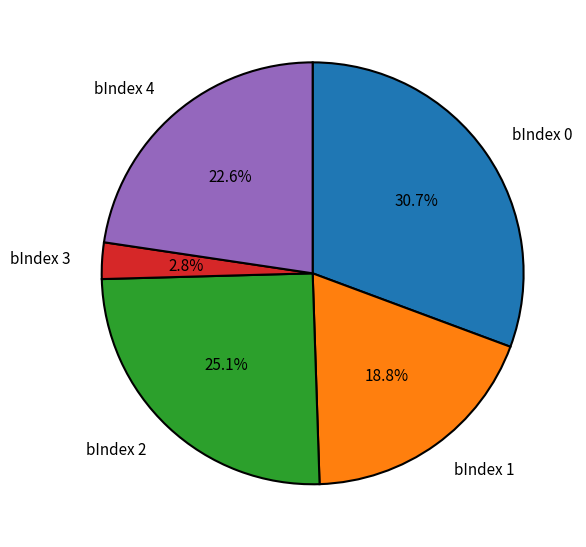

Which category has the smallest portion of the pie?

bIndex 3